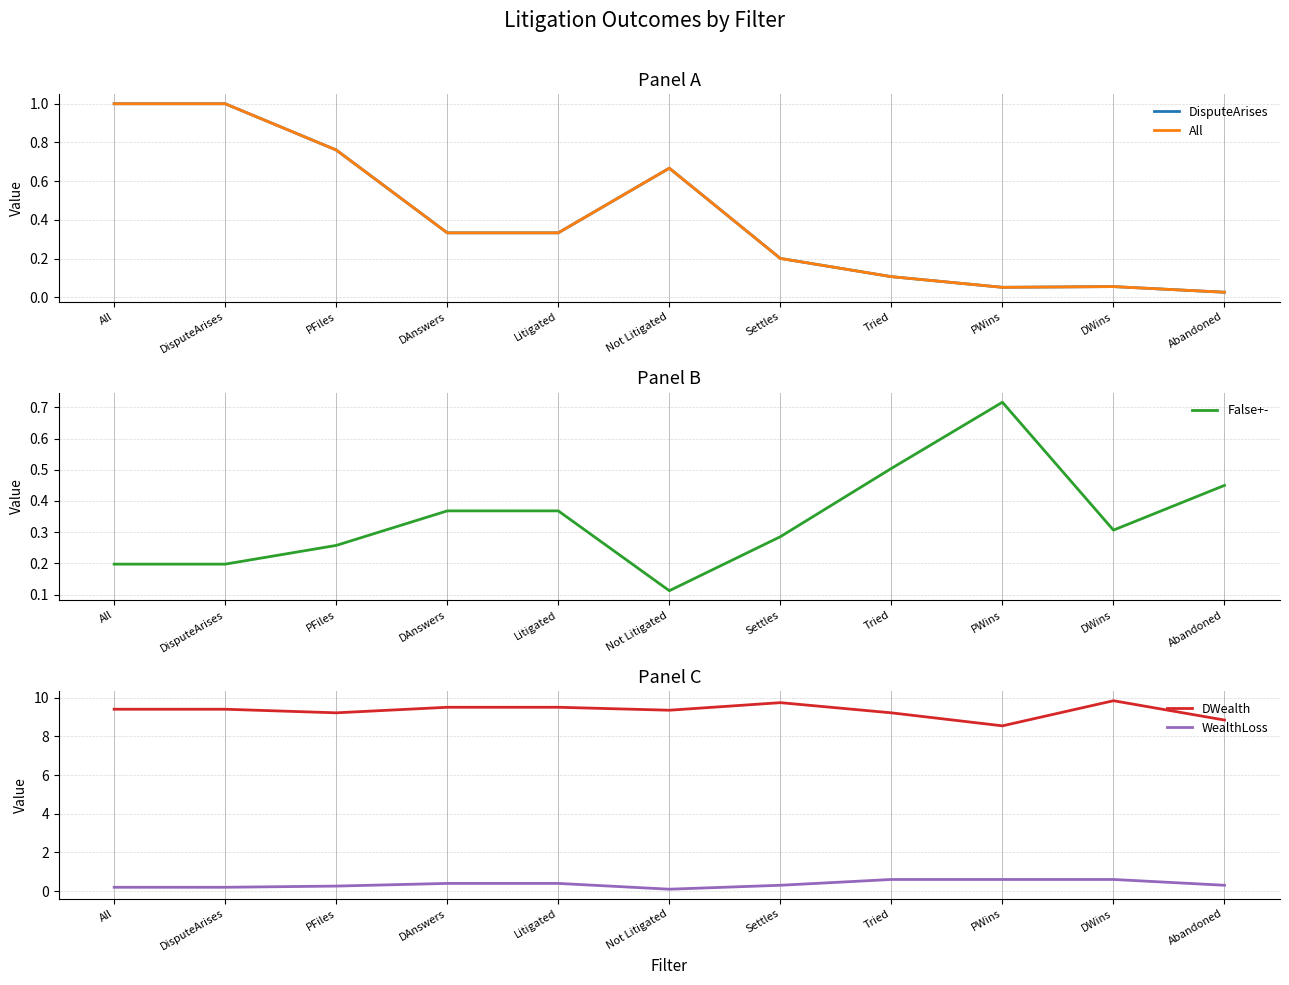

True or false: WealthLoss and False+- intersect in this chart.

True